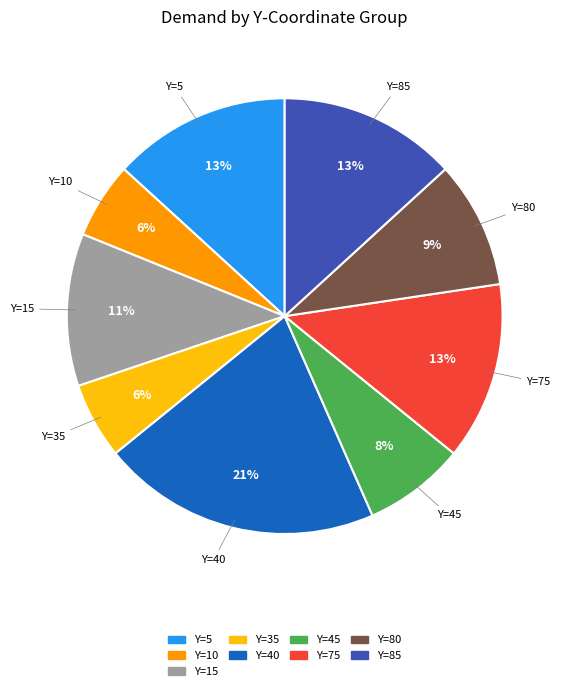

To the nearest percent, what is the difference between the largest and smallest slice percentages?

15%